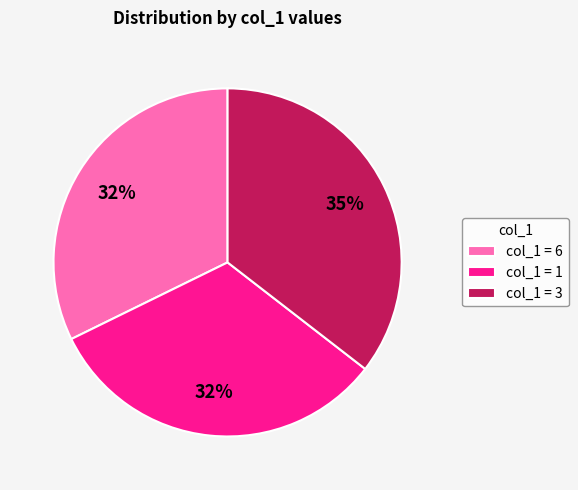

The col_1 = 3 slice represents 35% of the pie. True or false?

True